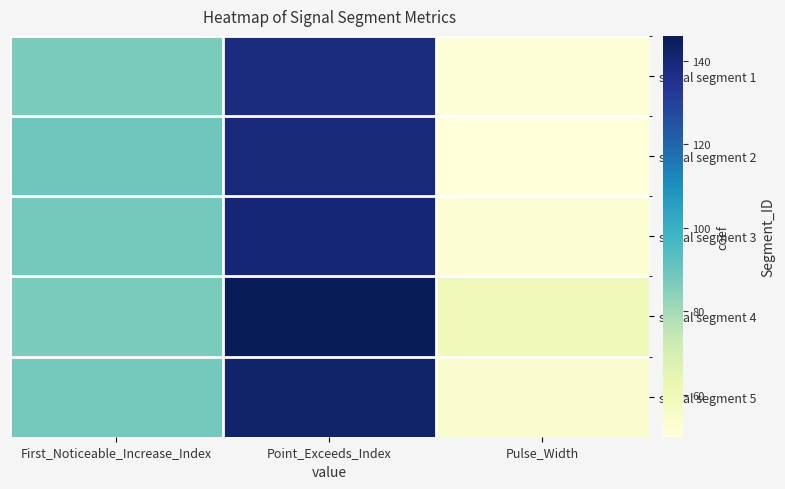

Which category has the highest value across all series?

Point_Exceeds_Index